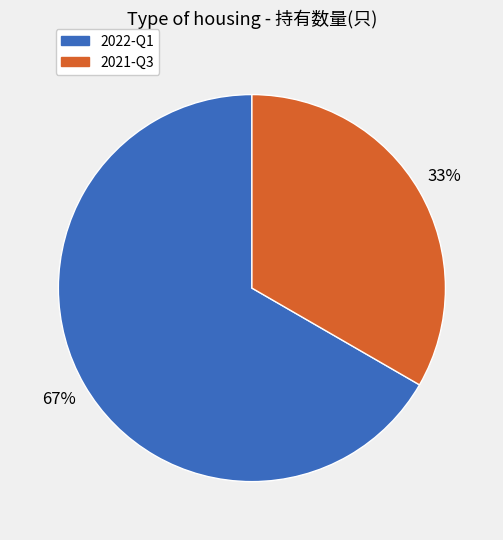

What is the ratio of the value at 2021-Q3 to the value at 2022-Q1?

0.5